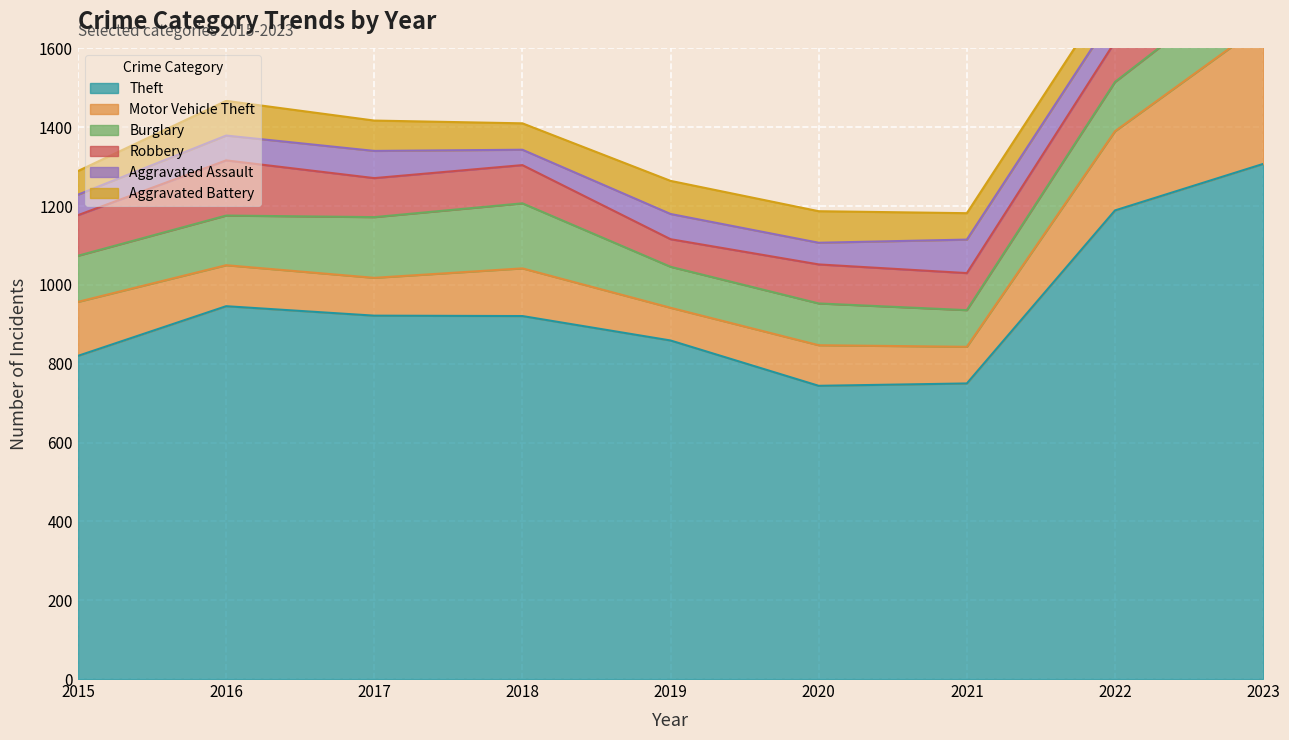

Which series changed the most between 2020 and 2022?

Theft